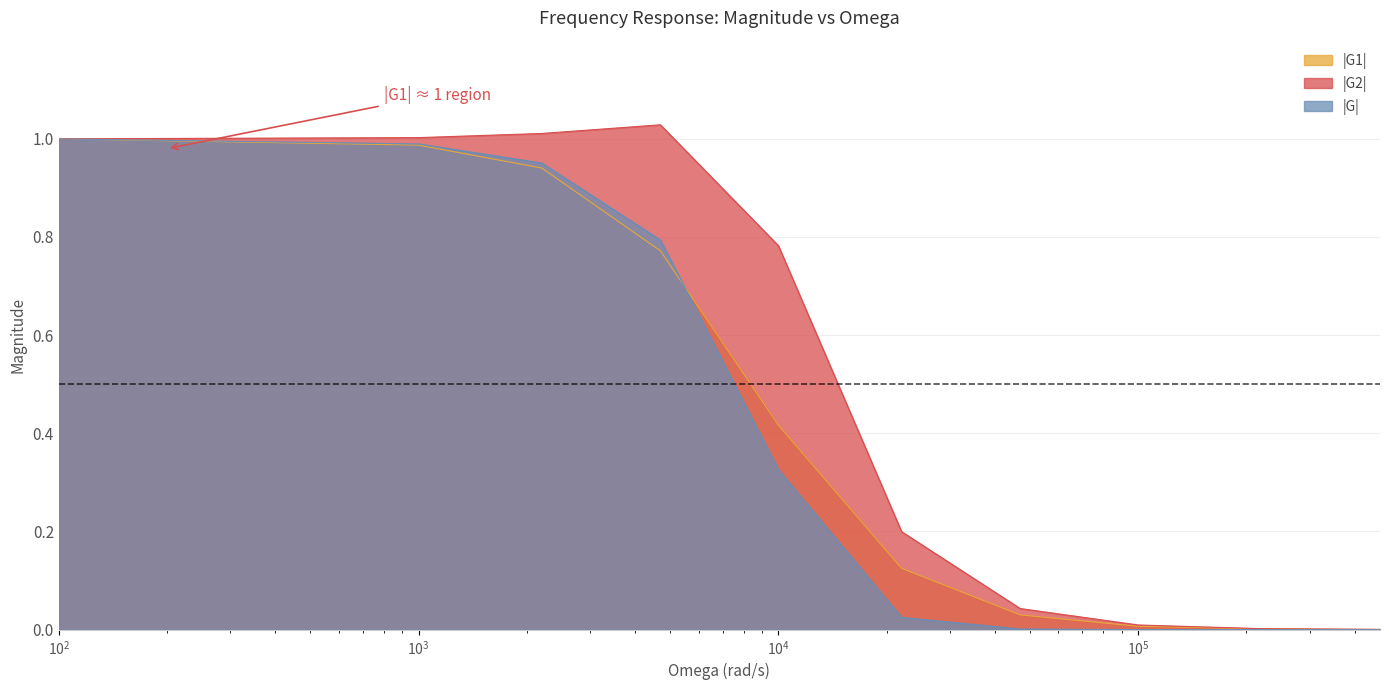

Which series has the largest total across all categories?

|G2|